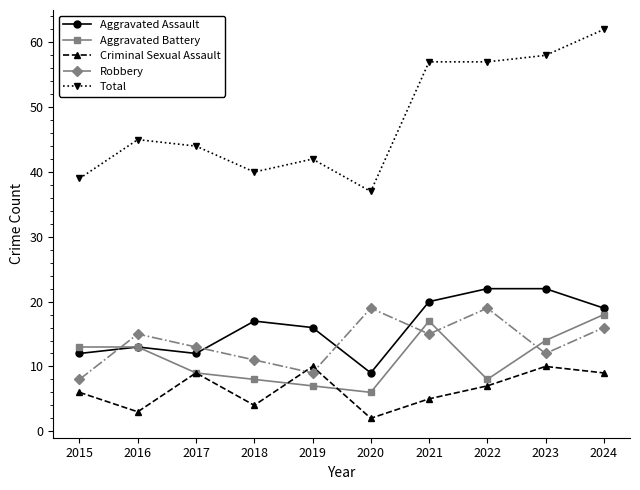

List the series in order of their peak value, highest first.

Total, Aggravated Assault, Robbery, Aggravated Battery, Criminal Sexual Assault